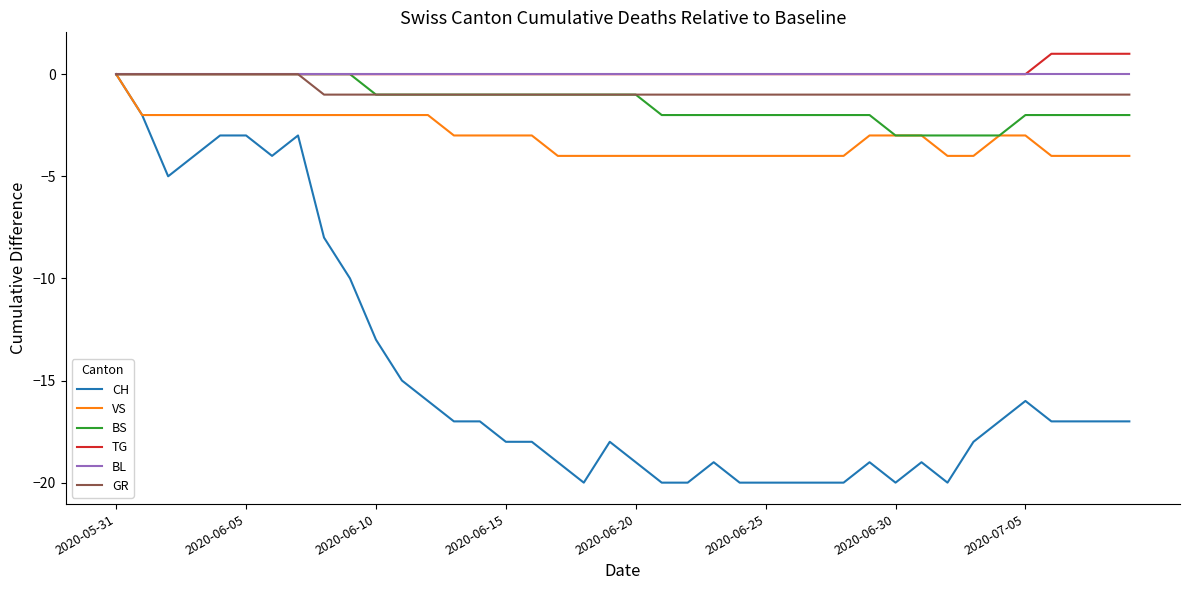

Which series has the largest range (max minus min)?

CH